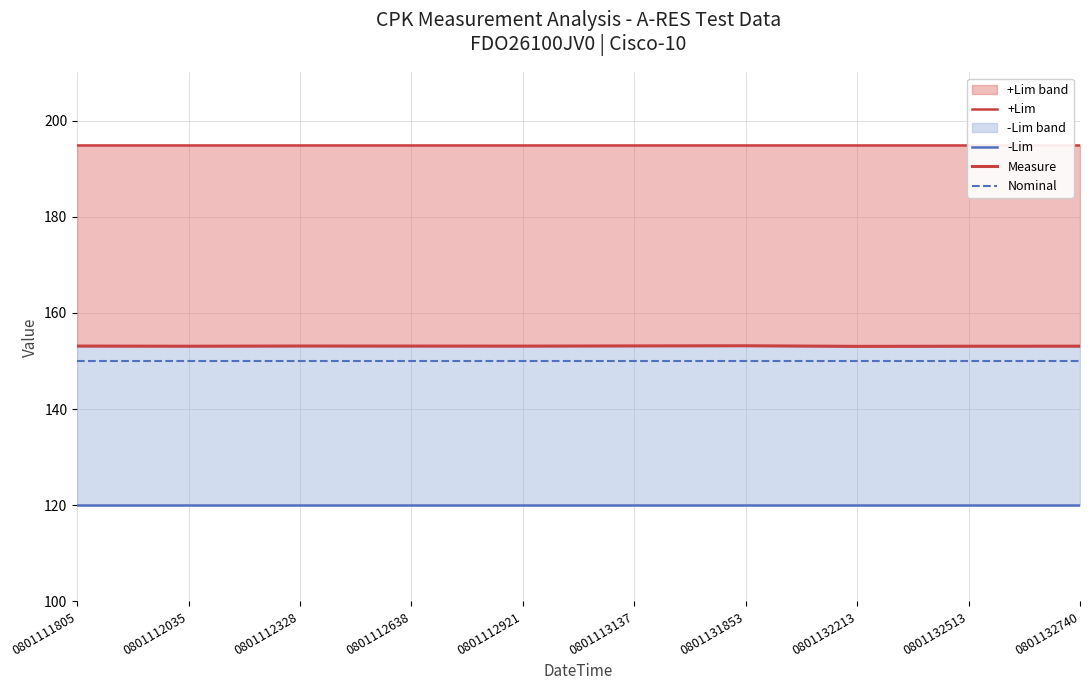

Does the chart display data point markers on the line(s)?

No